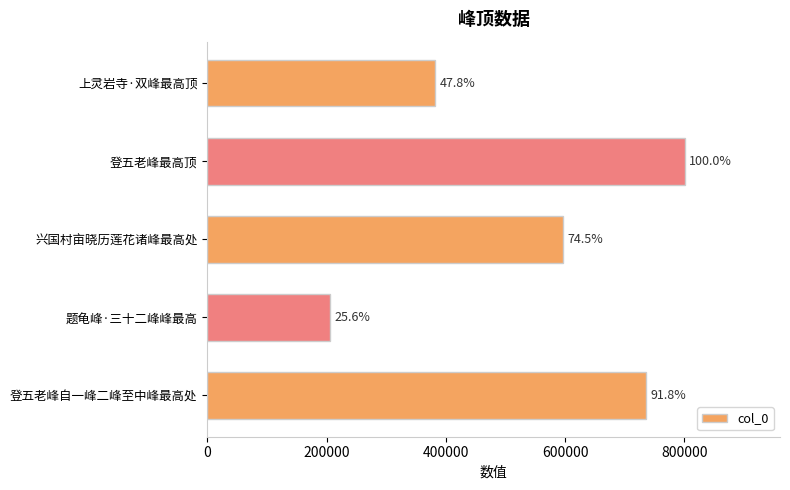

Does the chart contain any negative values?

No